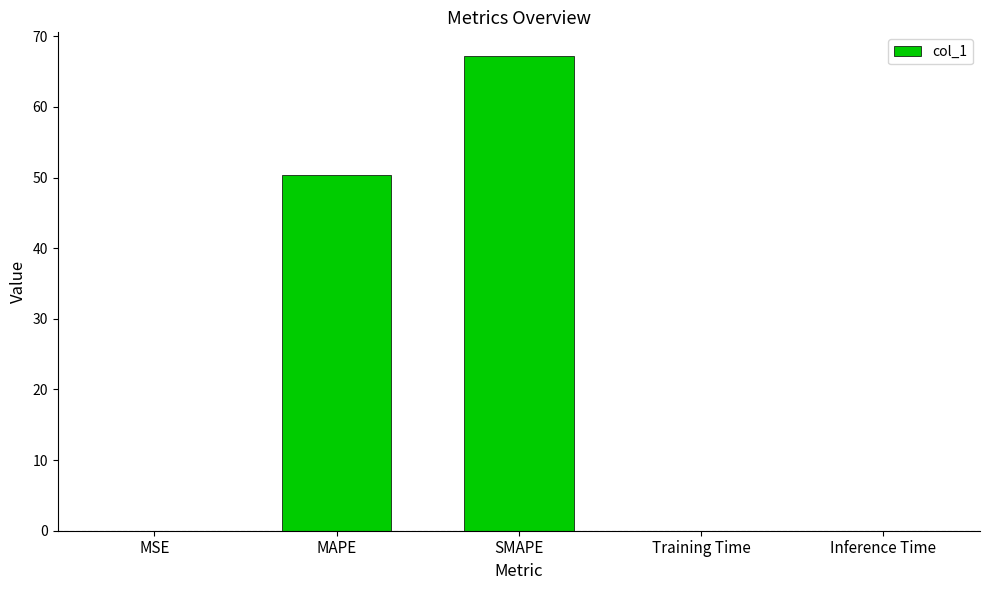

Which category has the highest value across all series?

SMAPE